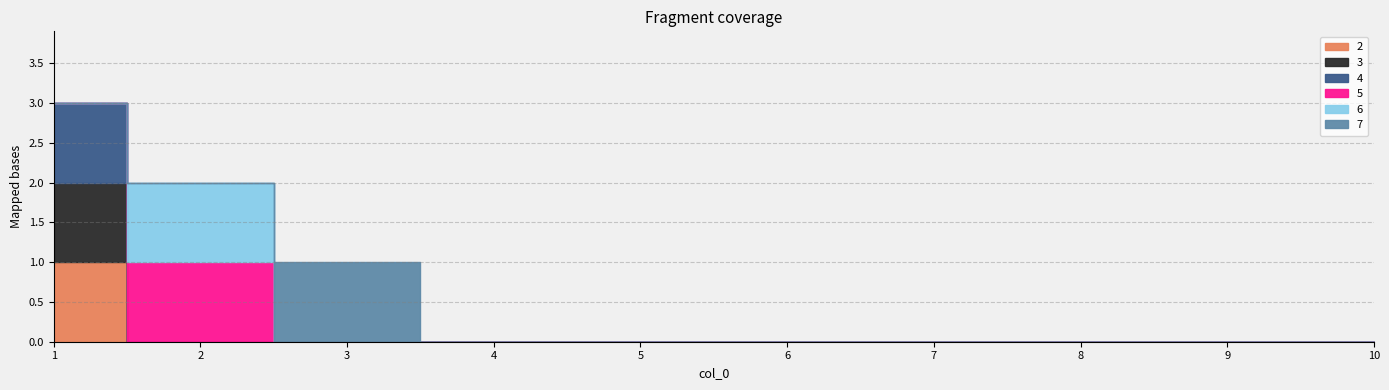

The value of 3 at 3 is 0. True or false?

True